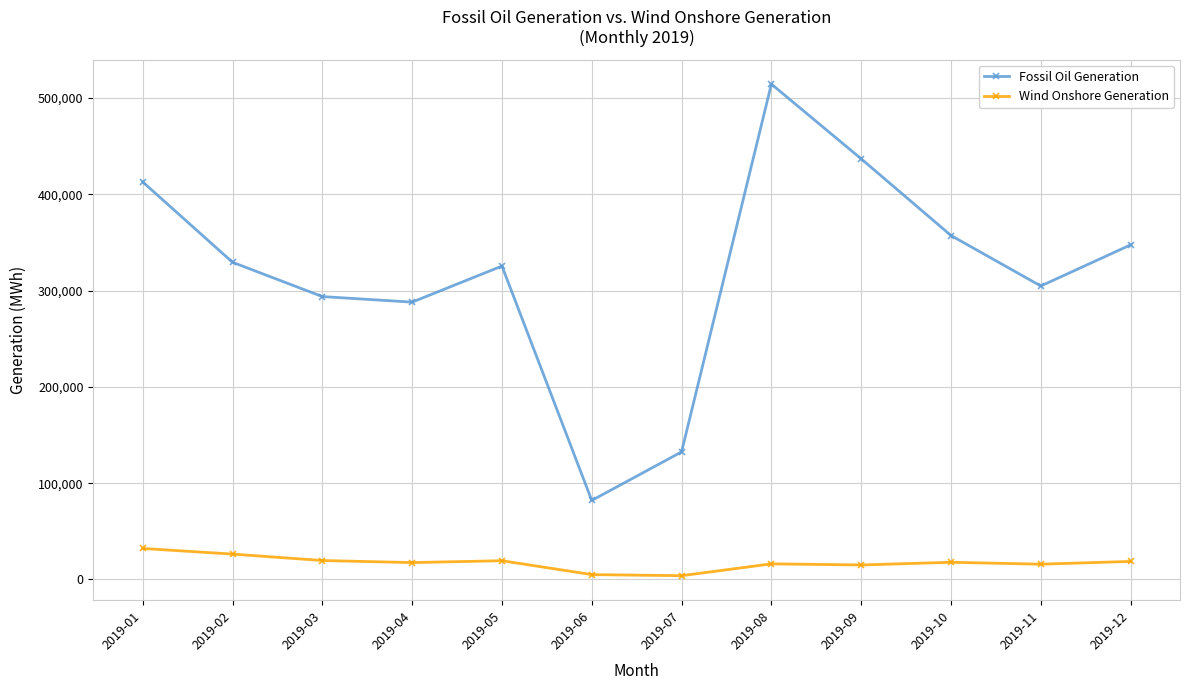

What is the sum of the Wind Onshore Generation values at 2019-06 and 2019-07?

8898.5